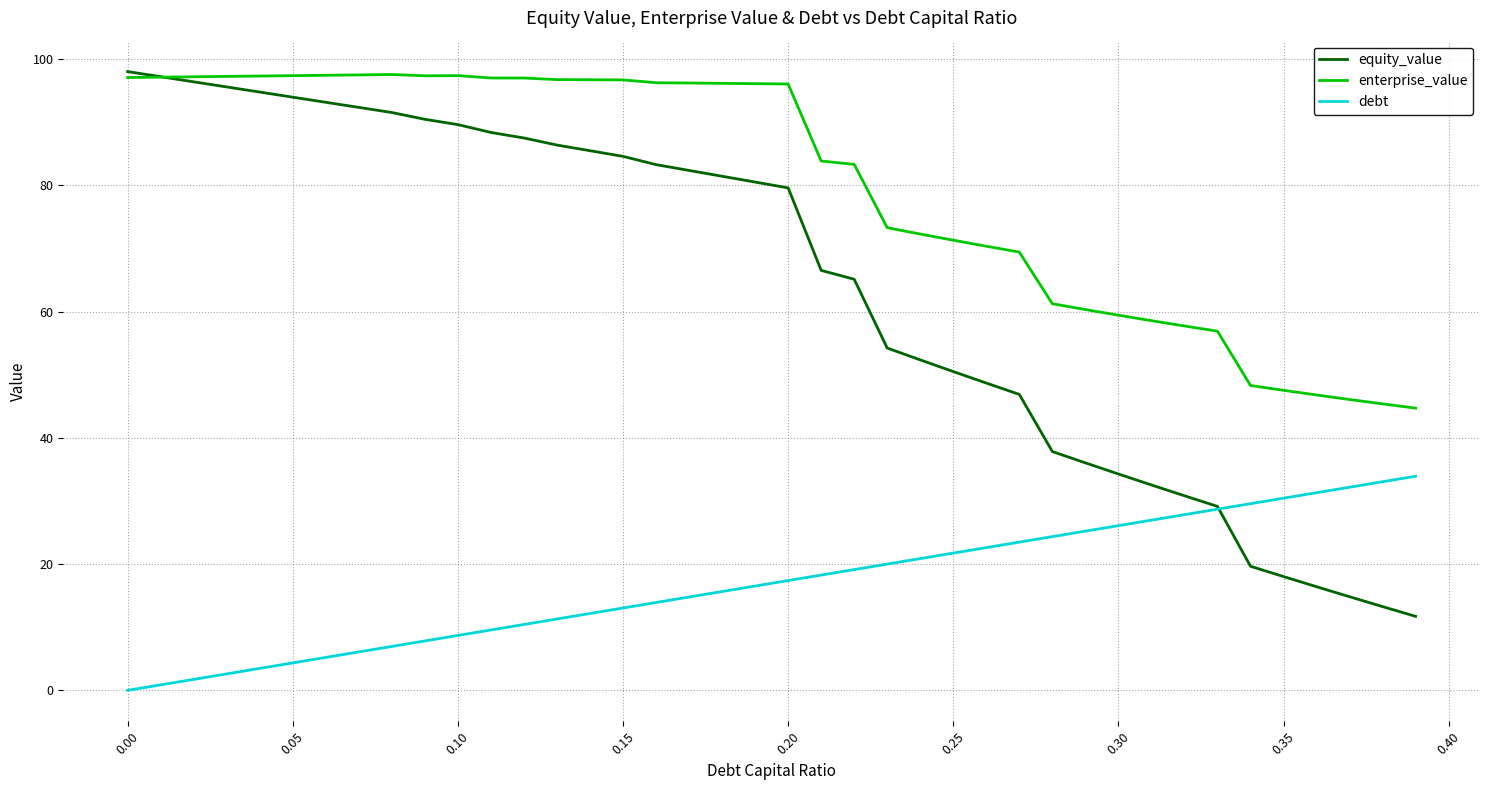

Which series has the largest total across all categories?

enterprise_value